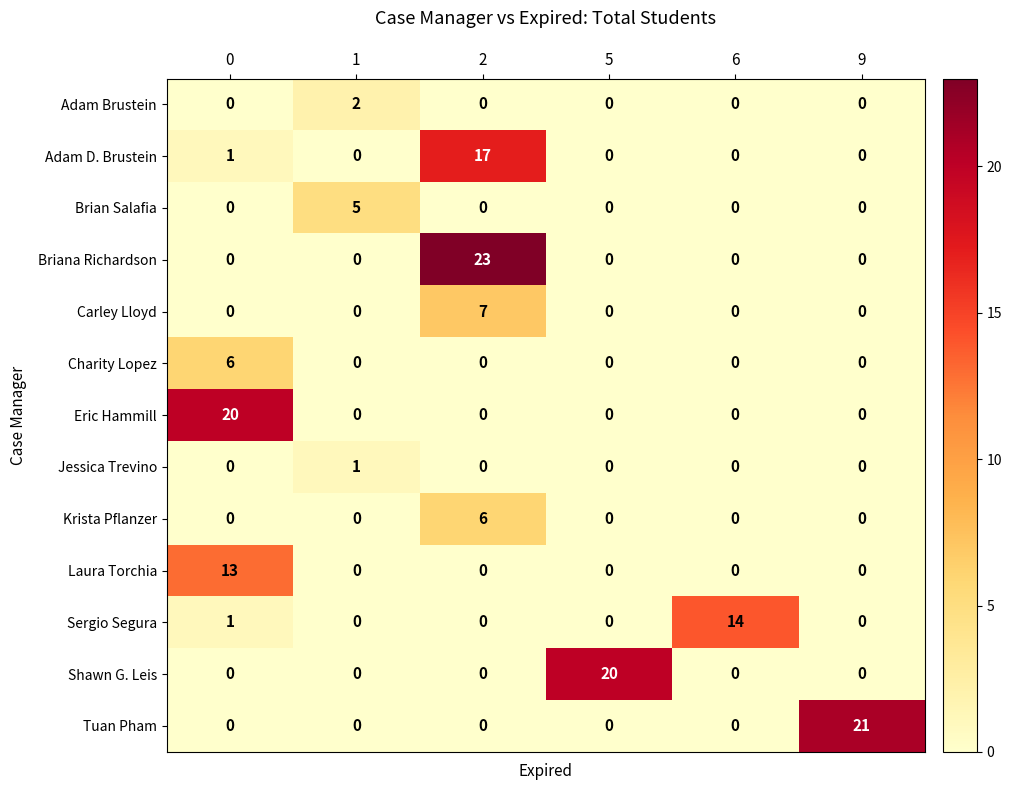

At how many categories does at least one series exceed 13?

5